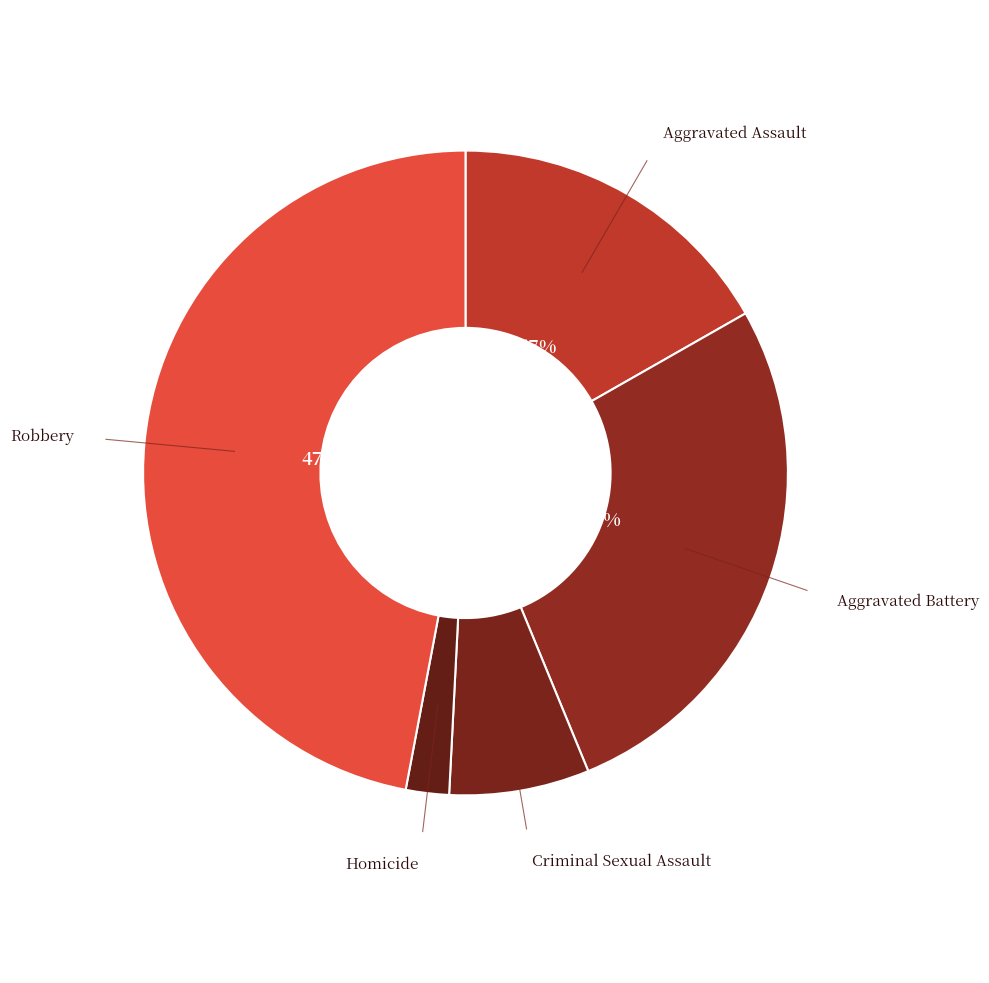

Count the number of slices in the pie.

5